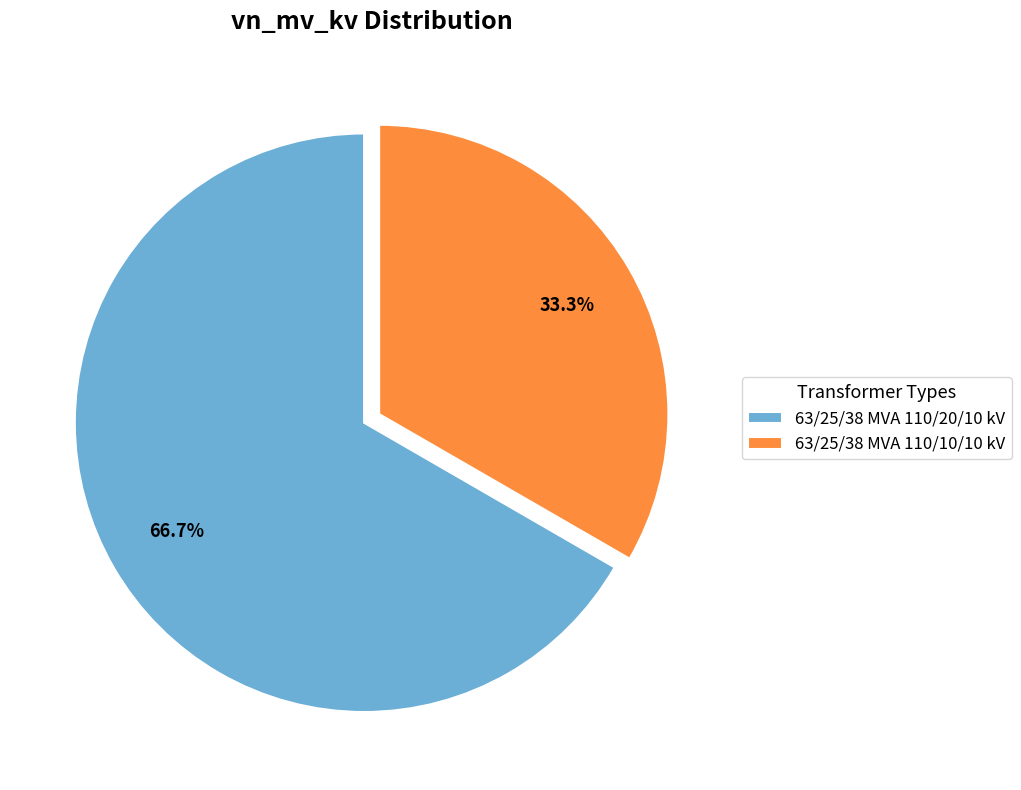

Is it true that 63/25/38 MVA 110/10/10 kV is 21% of the pie?

False